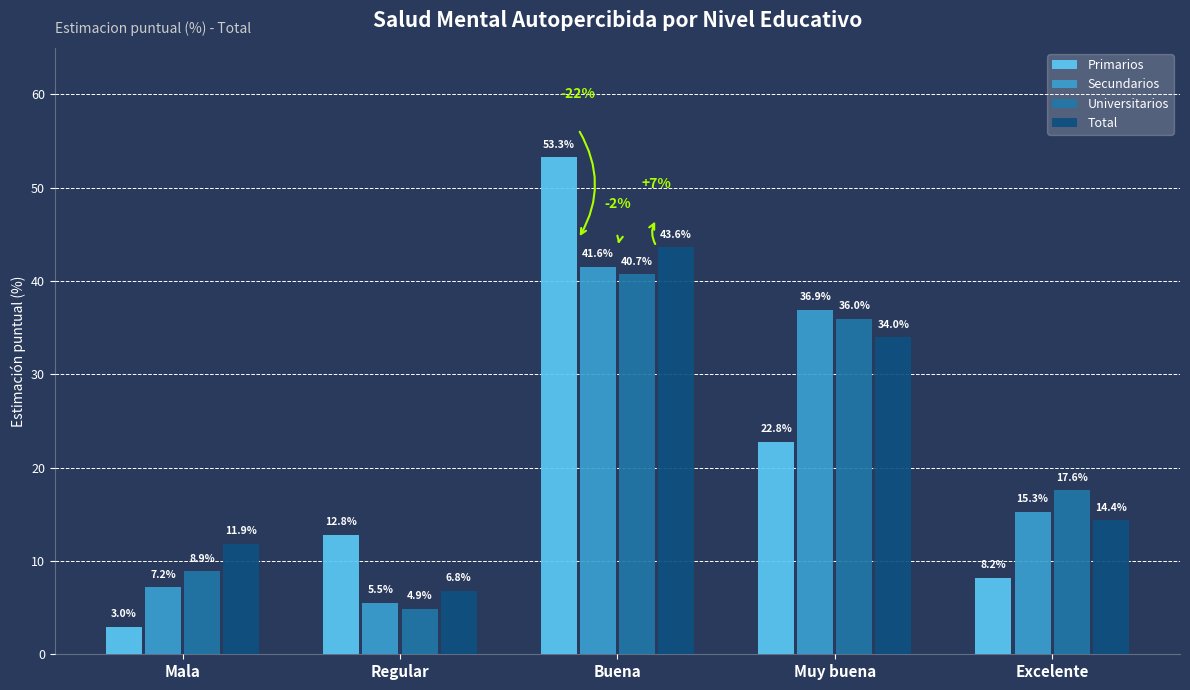

Is it true that Total equals 11.9 at Mala?

True